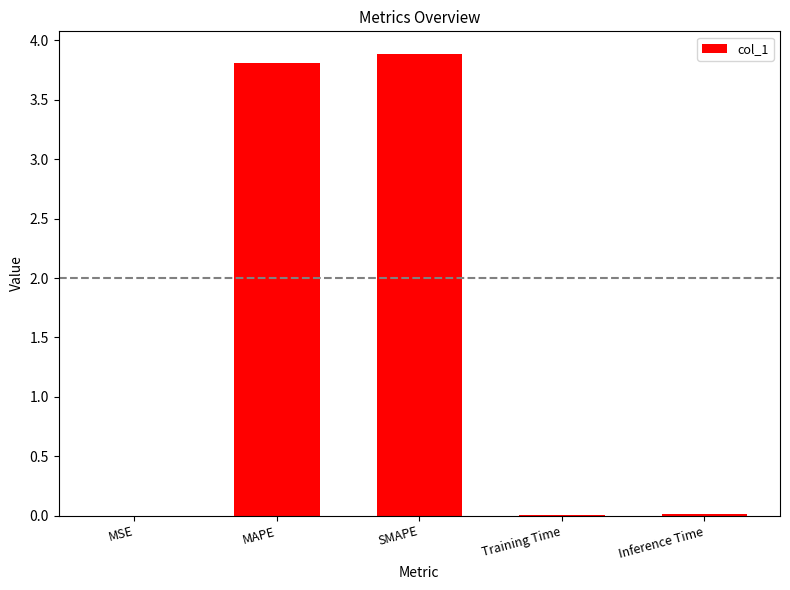

What is the sum of all values?

7.7